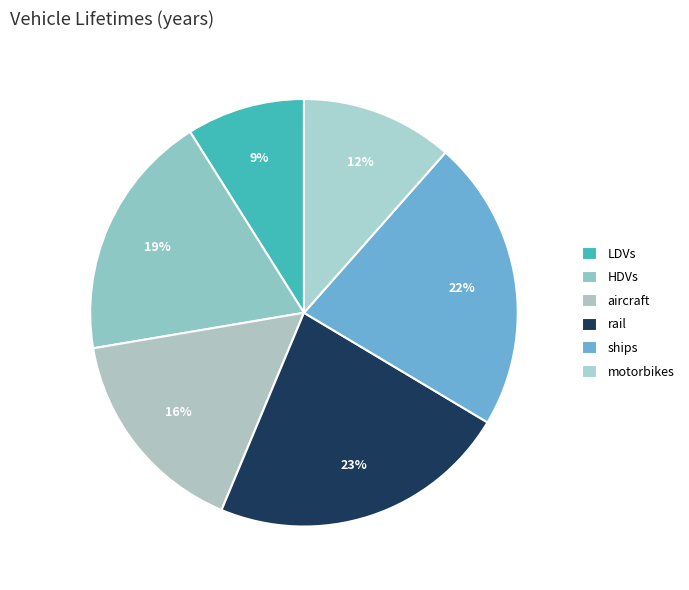

What is the largest slice in the pie chart?

rail